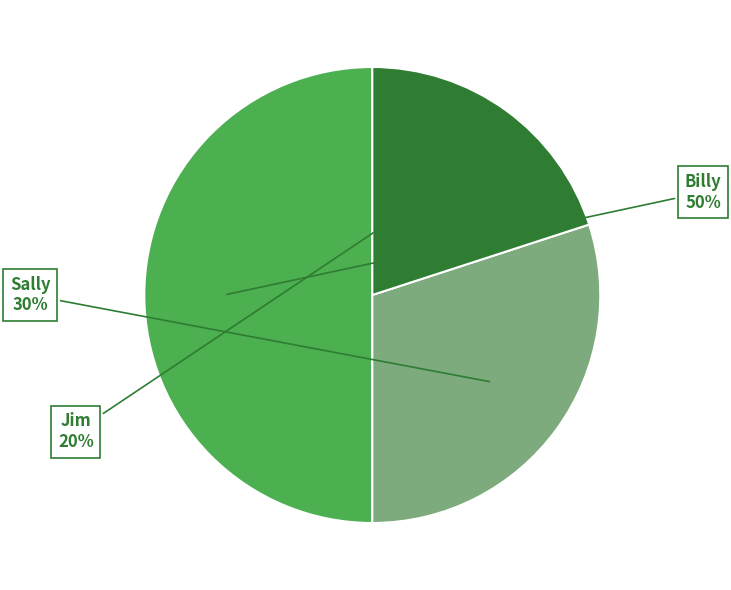

Is Sally the majority of the pie?

No